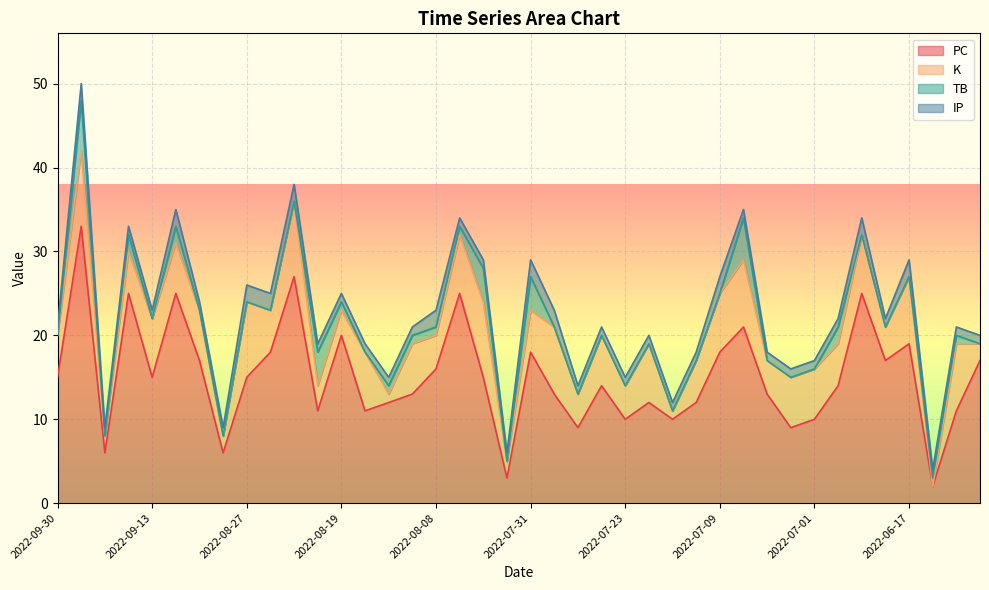

How many values in the PC series exceed 15?

16